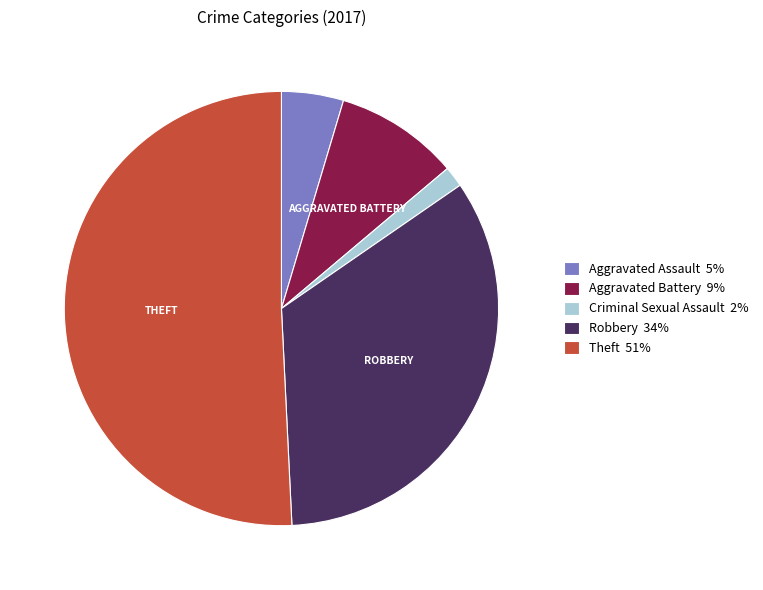

Approximately how many times larger is the value at Robbery 34% compared to Theft 51%?

0.7